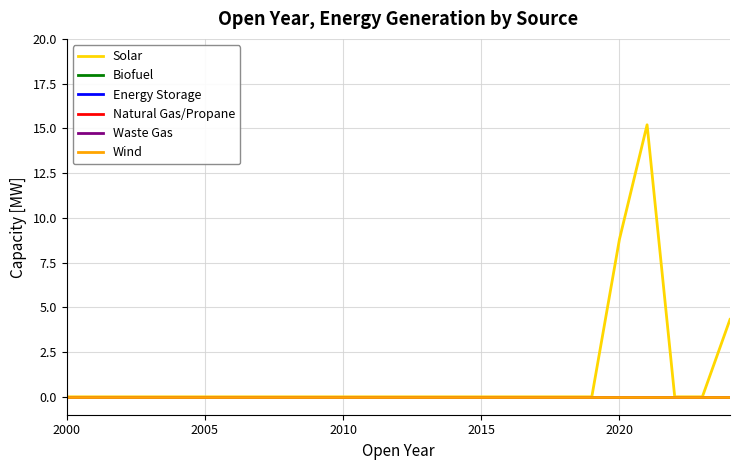

At how many categories does at least one series exceed 0?

3